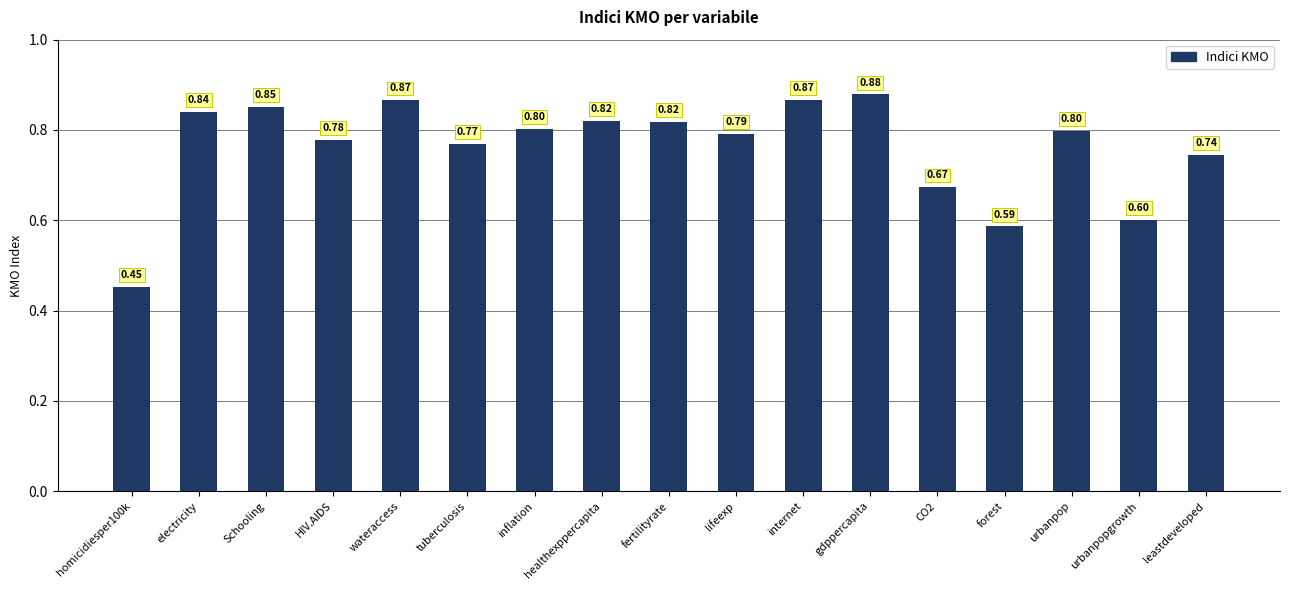

What is the difference between the second highest and second lowest values?

0.3